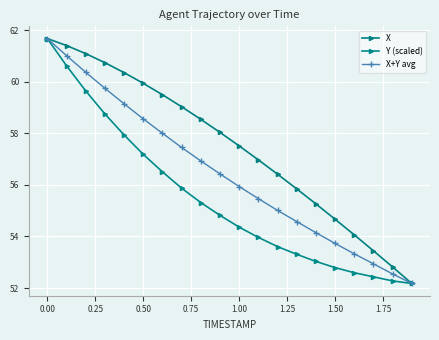

How many data points in X are less than 58?

10